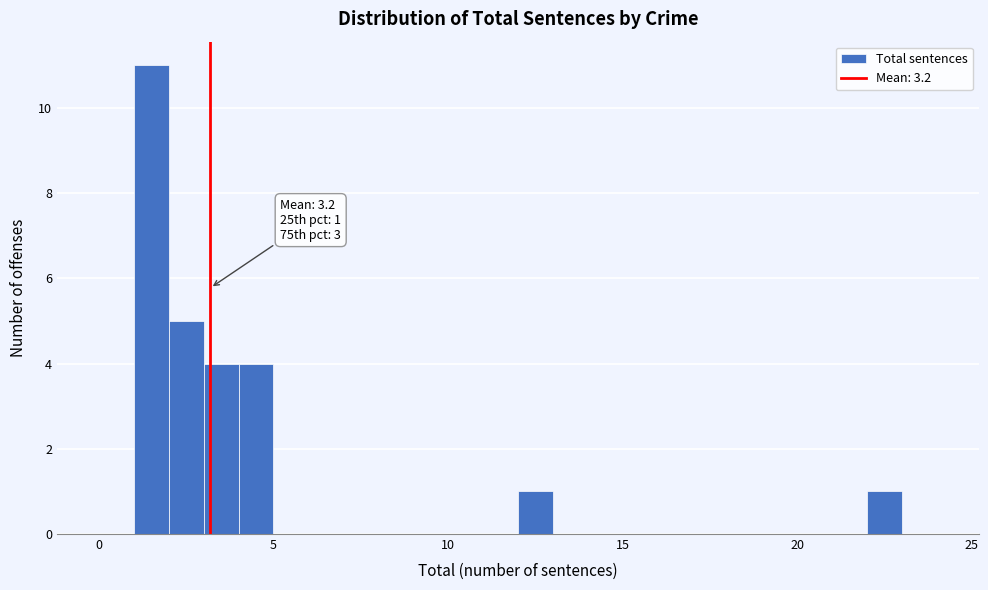

Read against the x-axis, roughly where is the centre of the tallest bar?

1.5